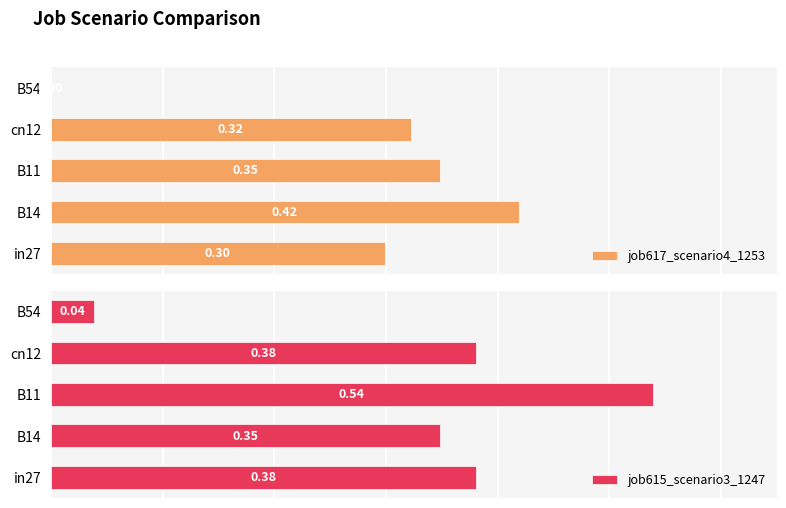

How many job617_scenario4_1253 values are between 0 and 1?

5